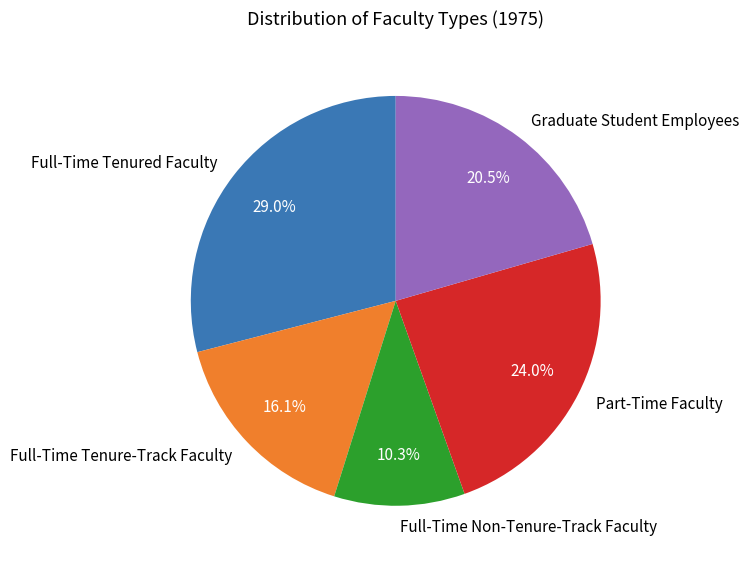

Which category has the smallest portion of the pie?

Full-Time Non-Tenure-Track Faculty